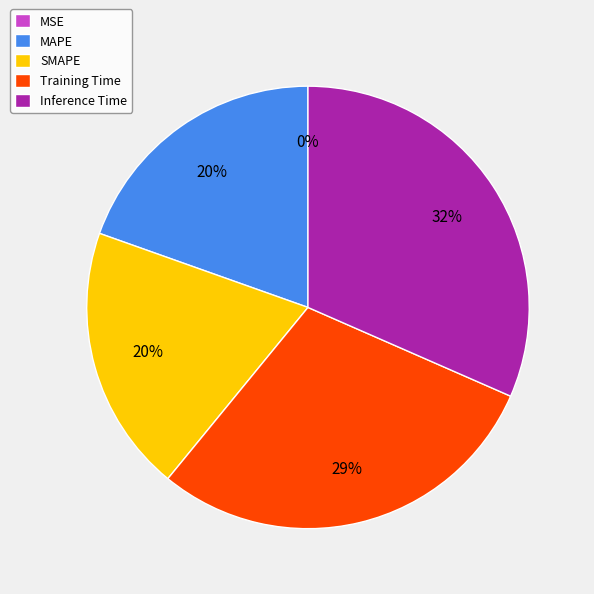

Which slice is the largest?

Inference Time